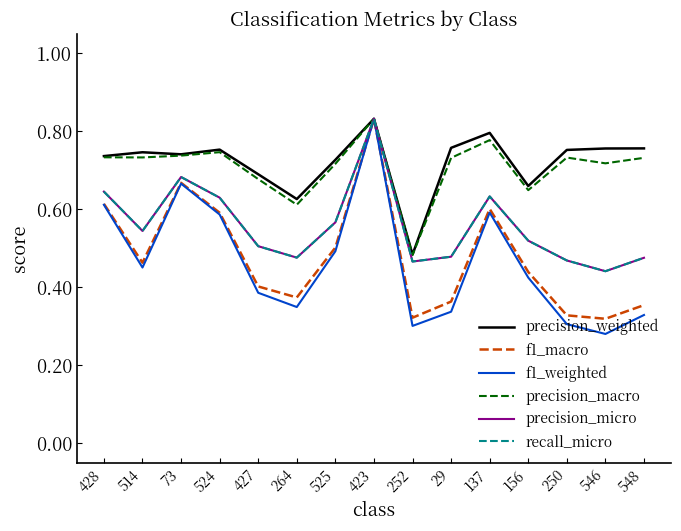

Is the value of precision_macro at 514 greater than the value of precision_micro at 264?

Yes